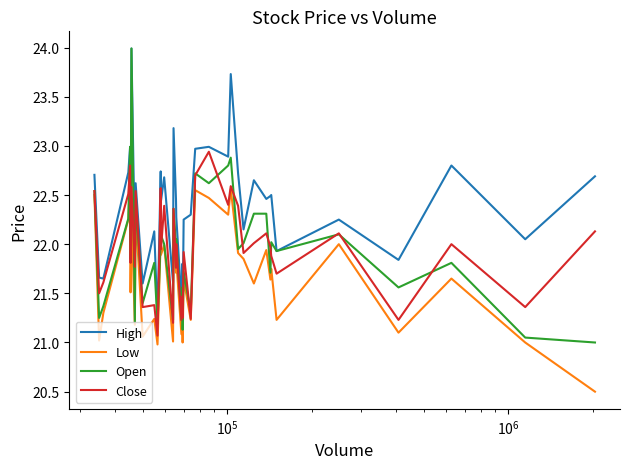

Which series has the largest total across all categories?

High